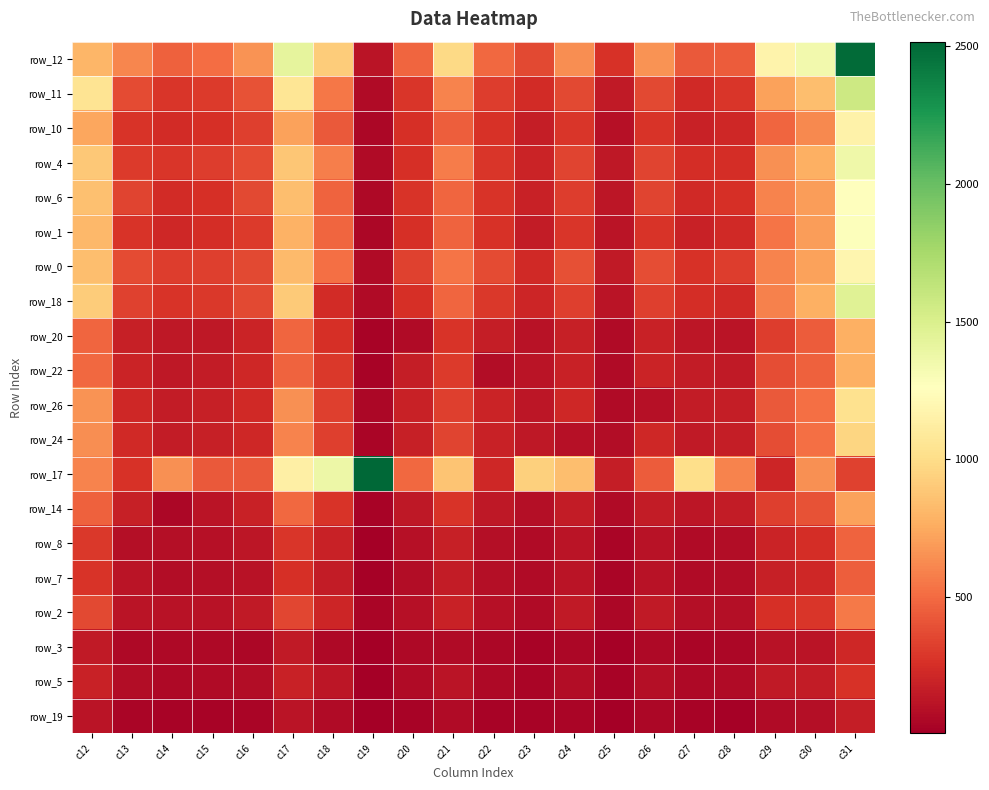

What is the smallest value displayed?

7